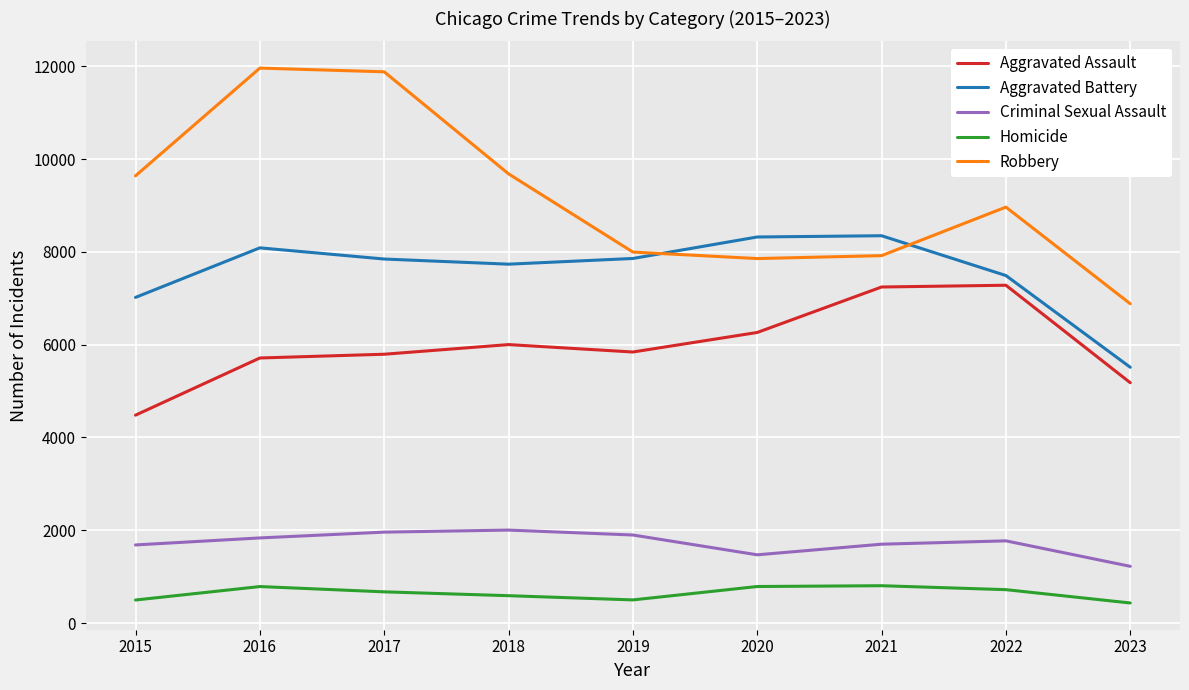

What is the smallest value displayed?

432